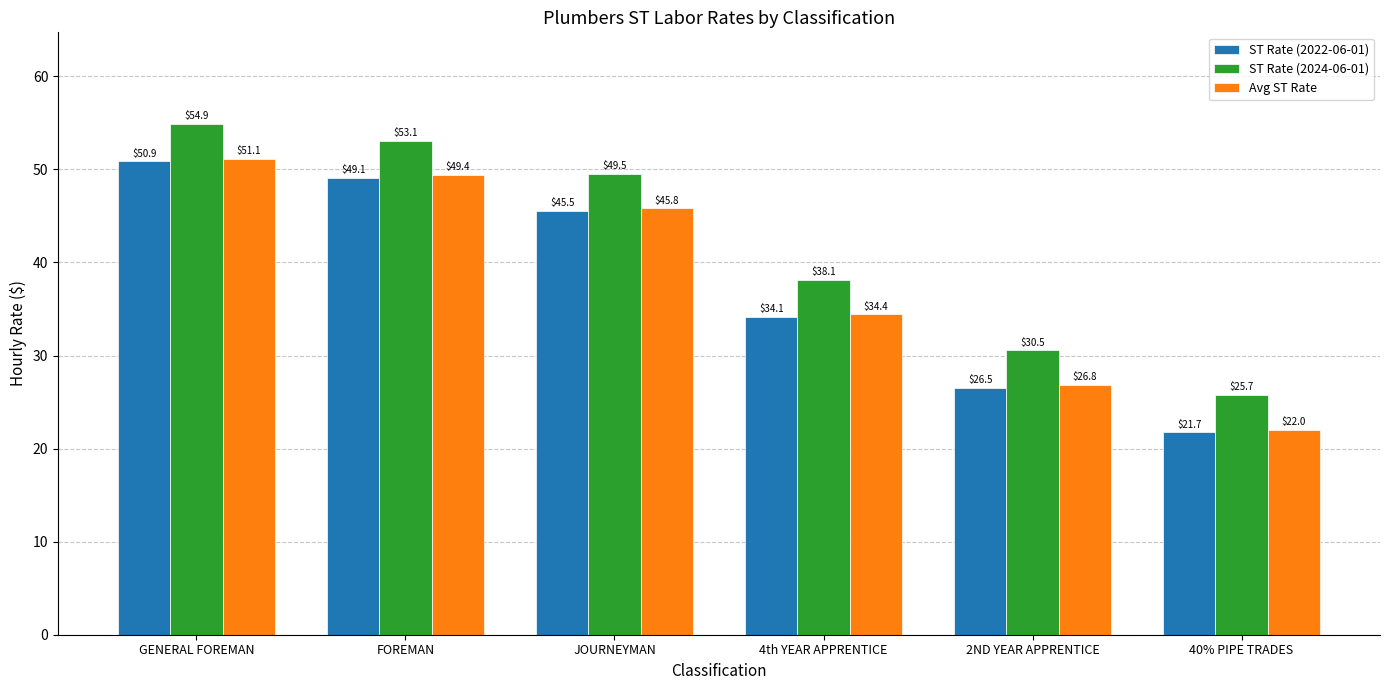

What is the label of the 5th bar from the left?

2ND YEAR APPRENTICE